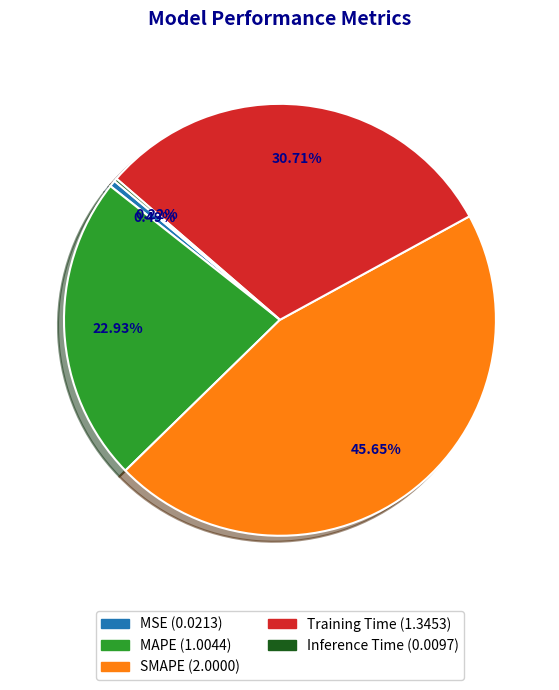

To the nearest percent, what is the difference between the SMAPE and Training Time slice percentages?

15%